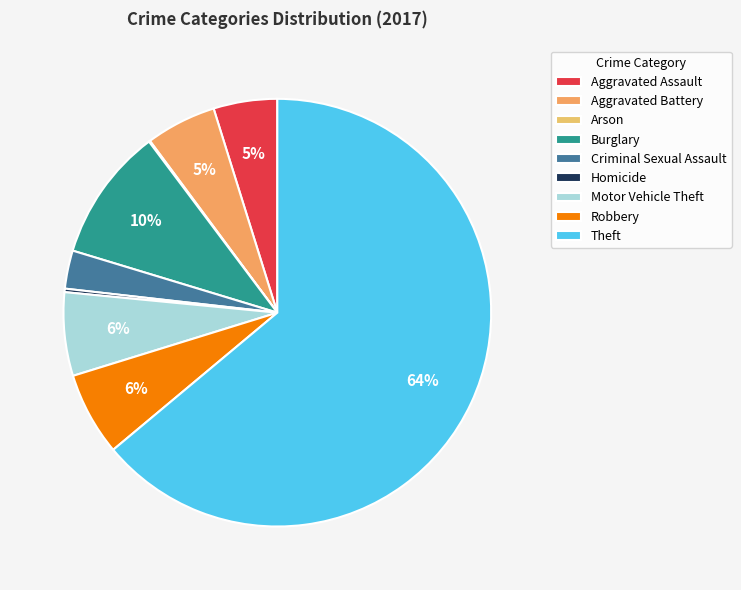

What is the change in value from Aggravated Assault to Motor Vehicle Theft?

+17